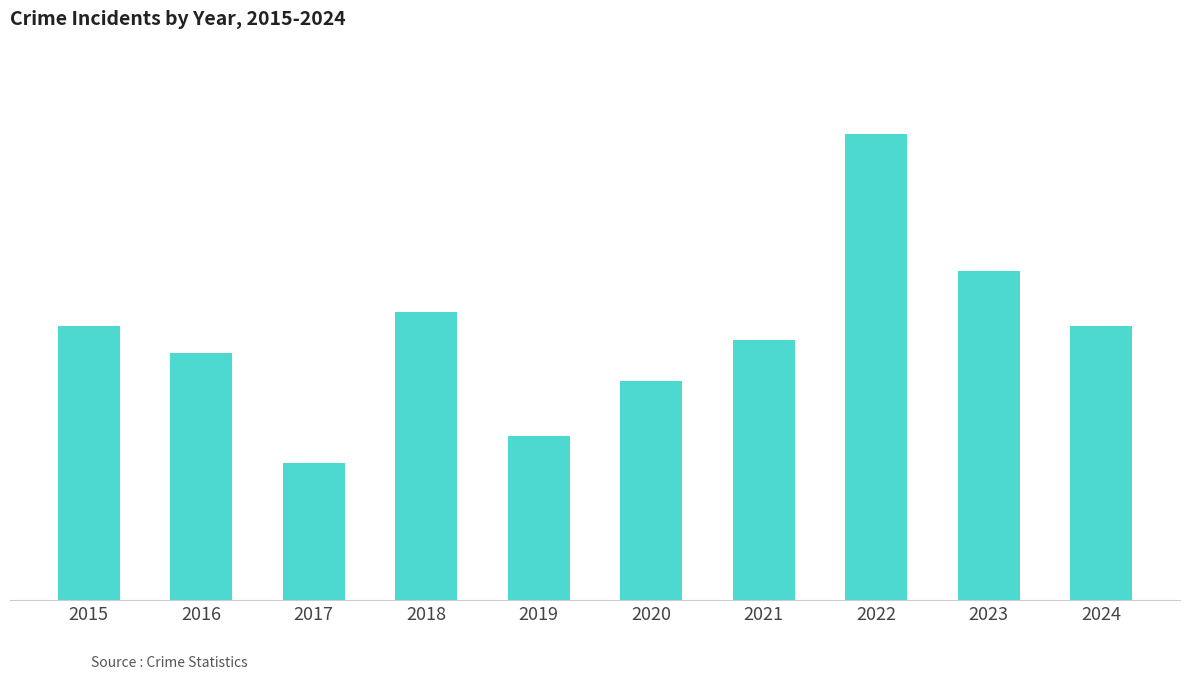

Is it true that the value at 2016 is 29?

False